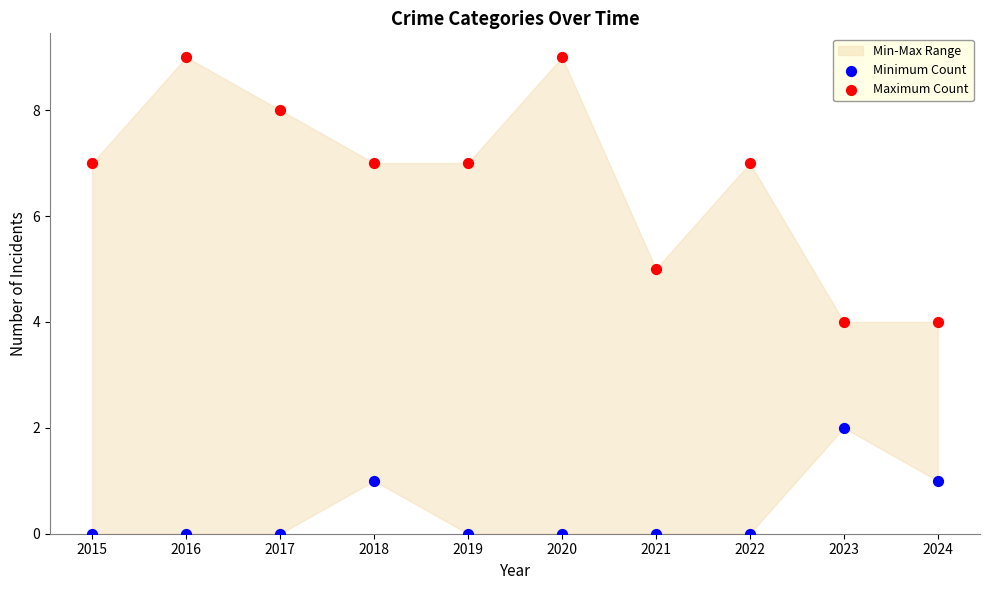

Which series reaches the minimum Y coordinate?

Minimum Count